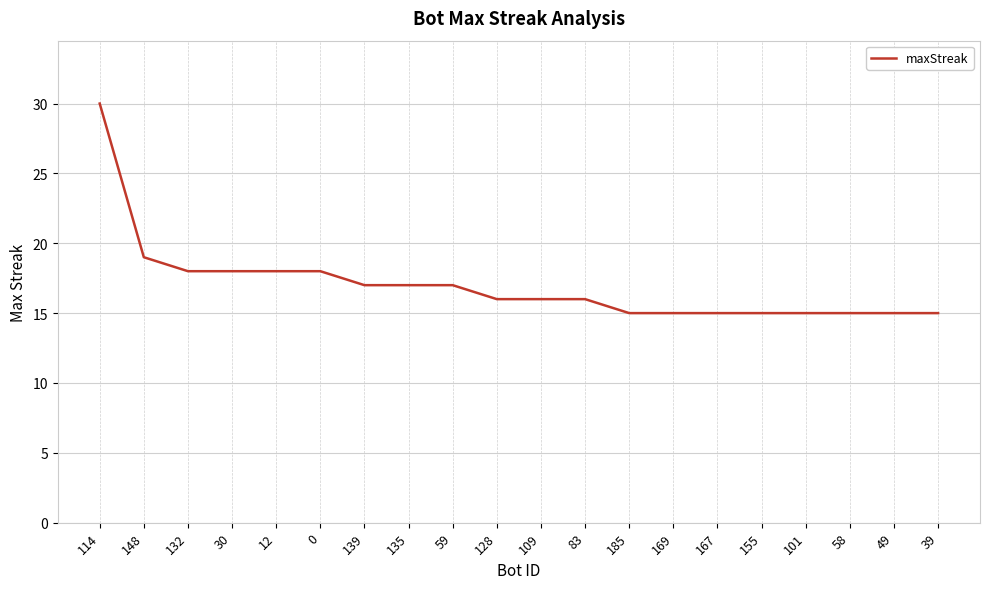

The value at 30 is 18. True or false?

True